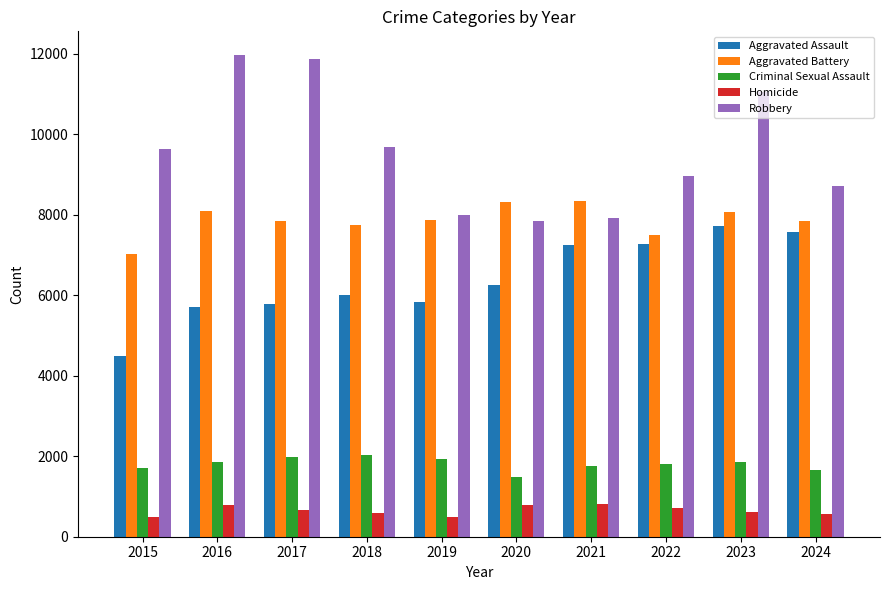

List the series in order of their peak value, lowest first.

Homicide, Criminal Sexual Assault, Aggravated Assault, Aggravated Battery, Robbery